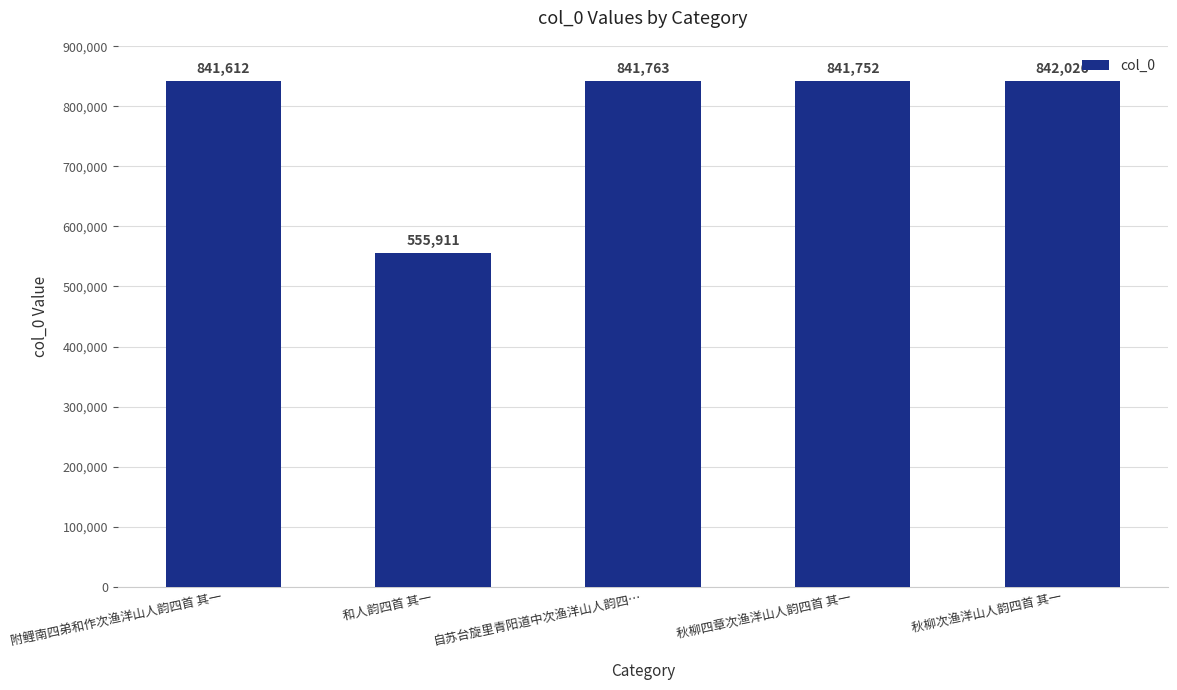

What is the value of the 5th bar from the left?

842026